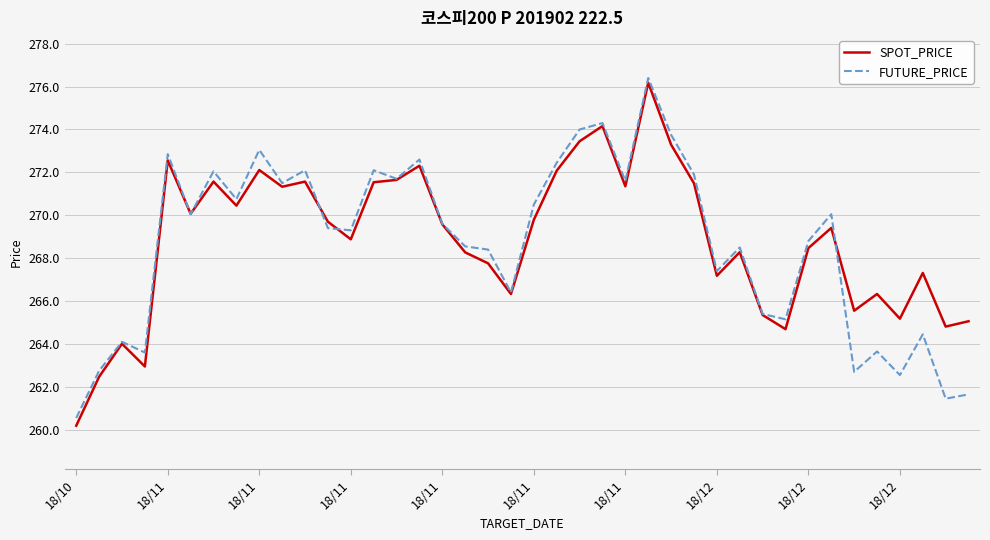

What is the greatest value displayed?

276.4